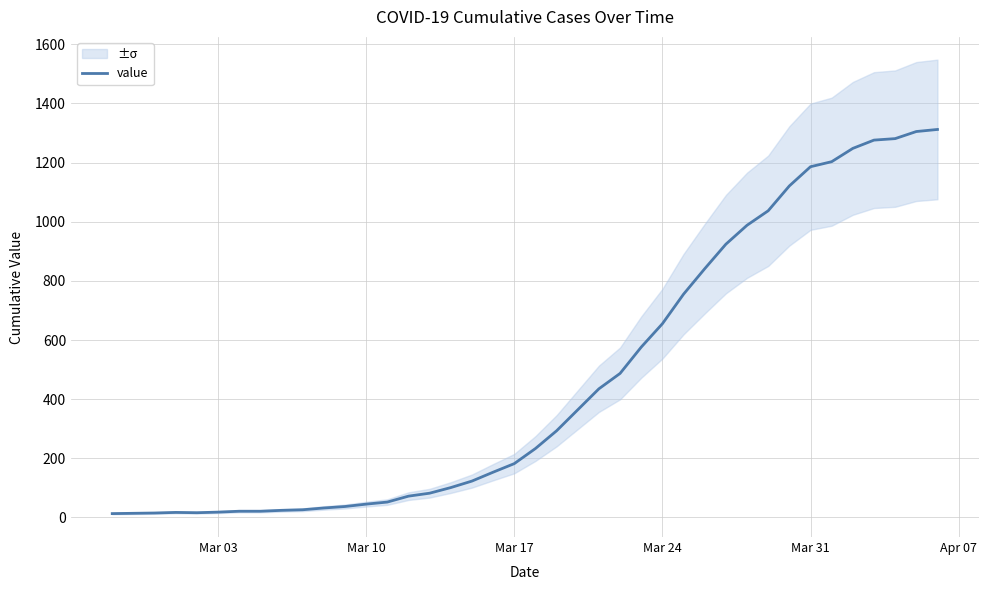

What is the highest value of the value series?

1312